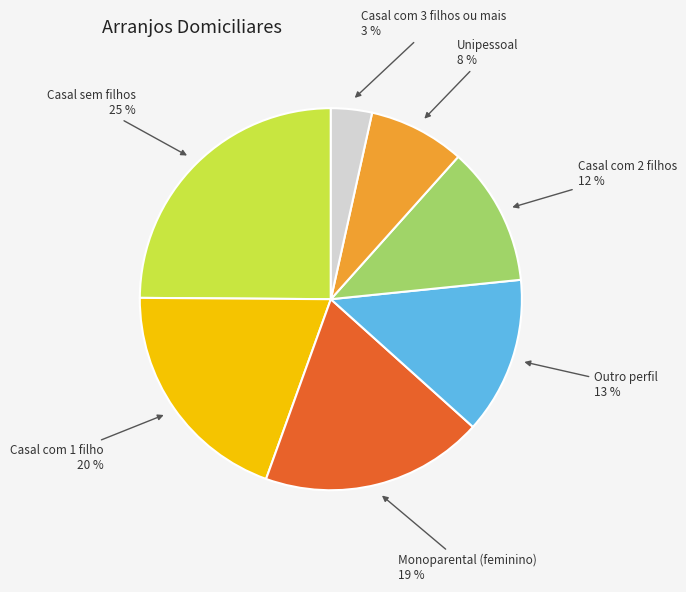

To the nearest percent, what is the combined percentage of Outro perfil and Unipessoal?

21%